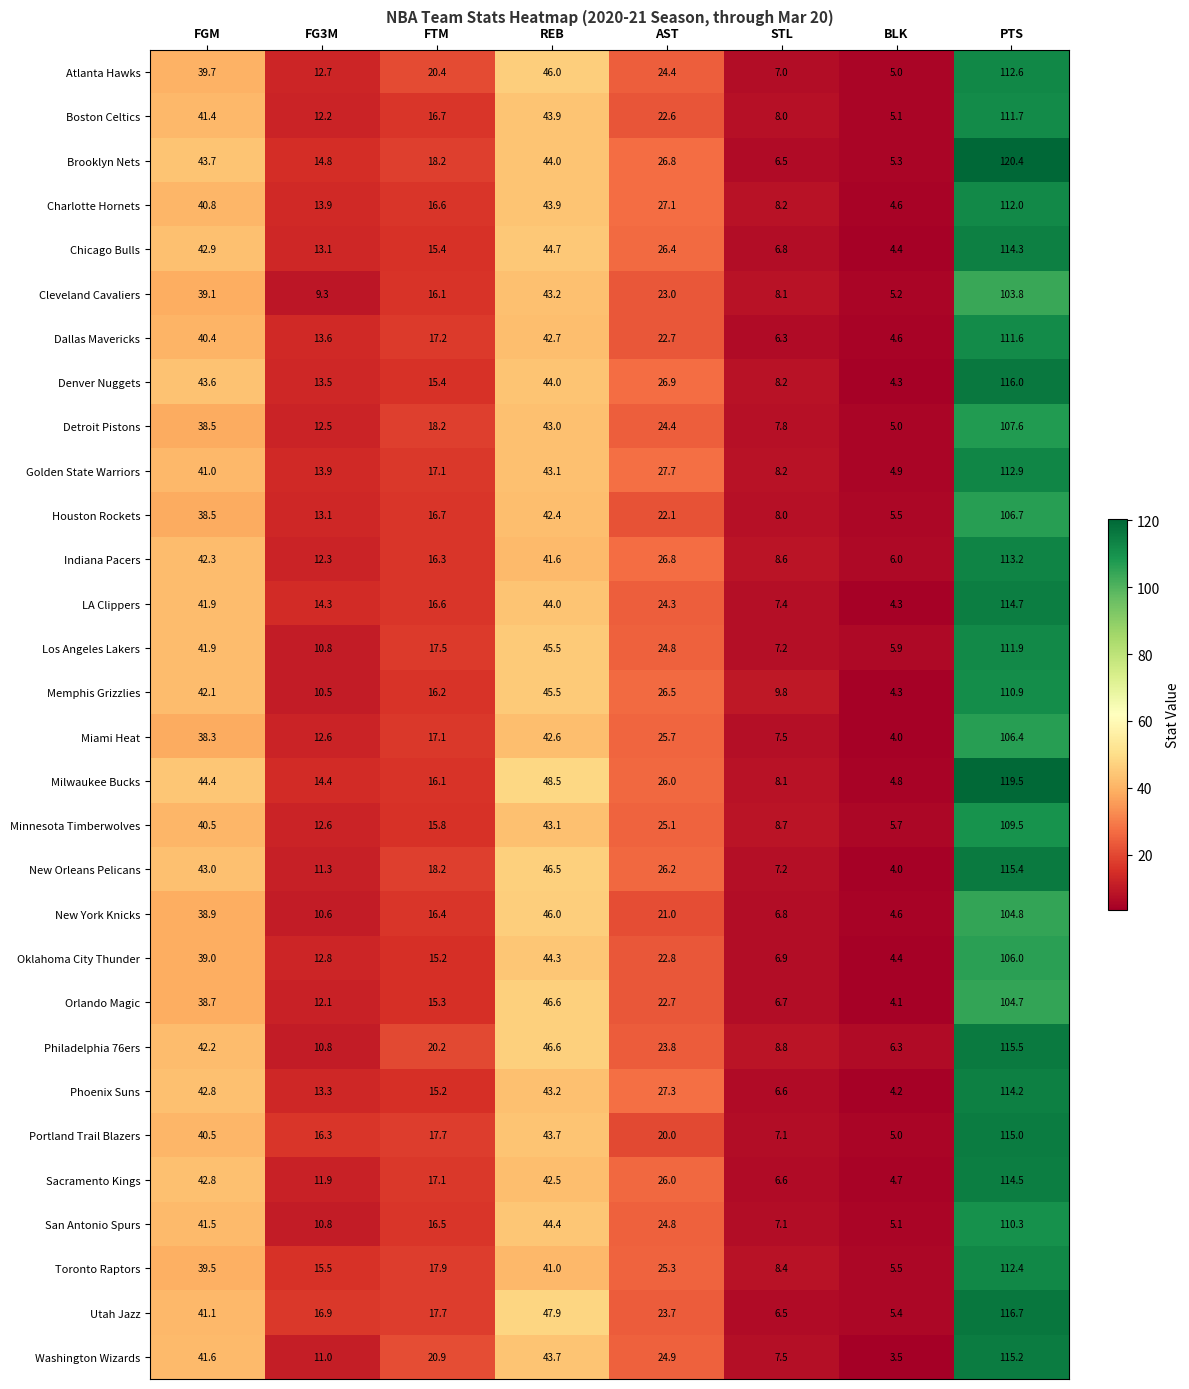

The Phoenix Suns series shows 2.8 at STL. True or false?

False